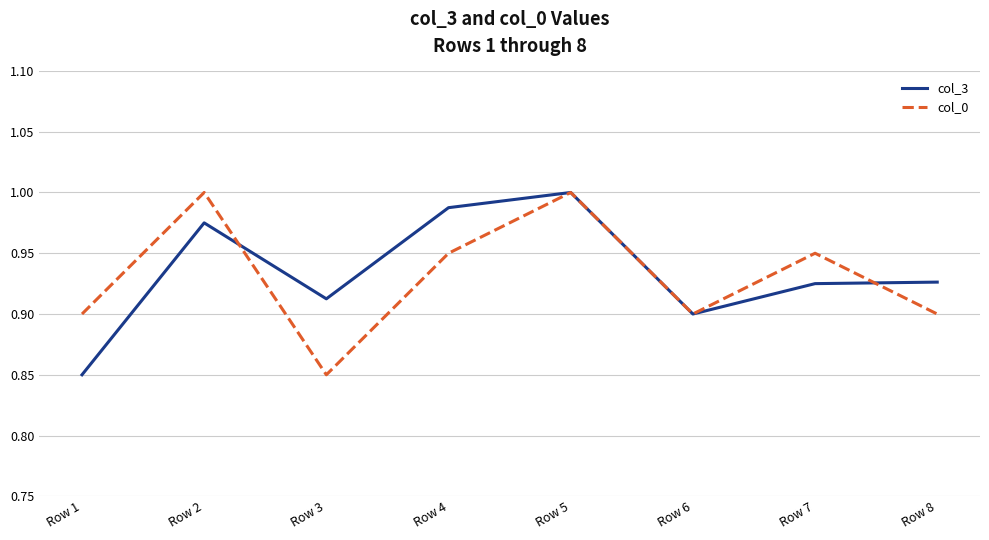

Which category has the lowest value in the col_3 series?

Row 1